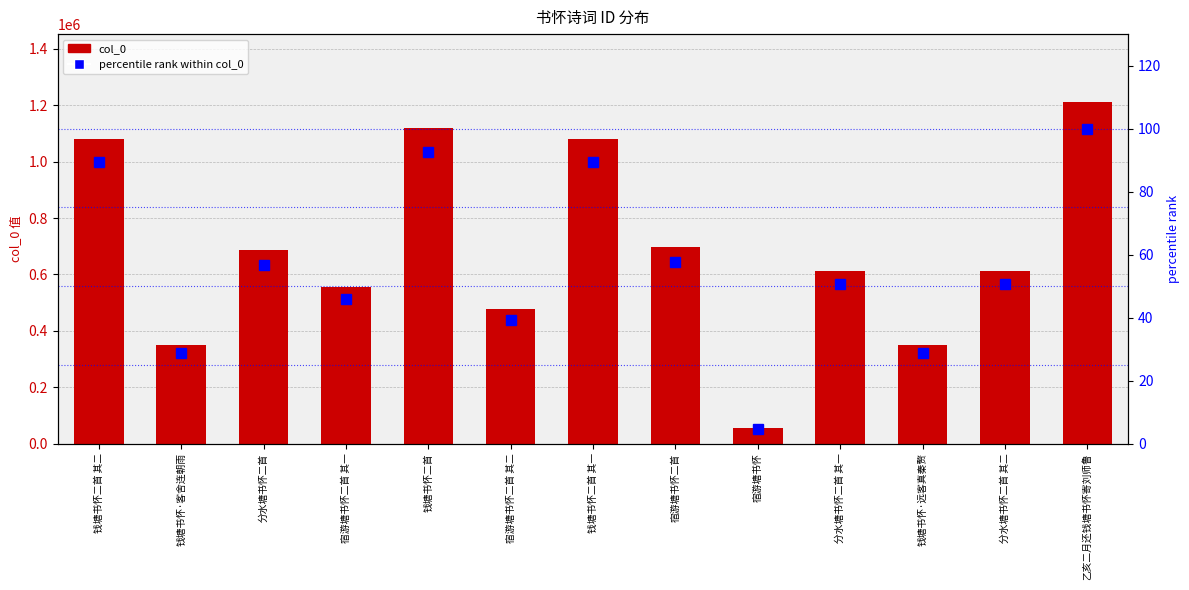

List the series in order of their overall mean, lowest first.

percentile rank within col_0, col_0